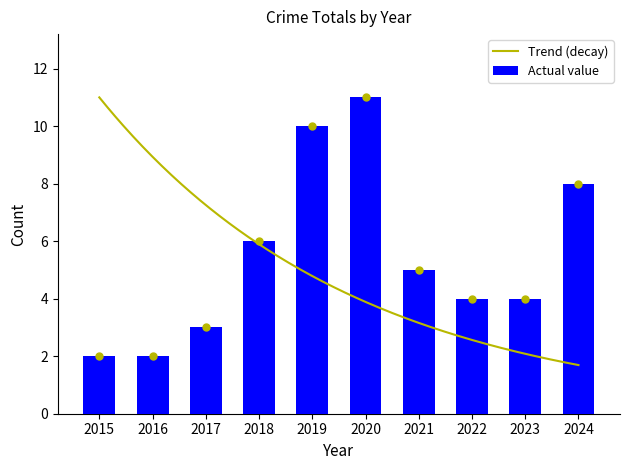

Are the bars grouped side by side (vs. stacked)?

No